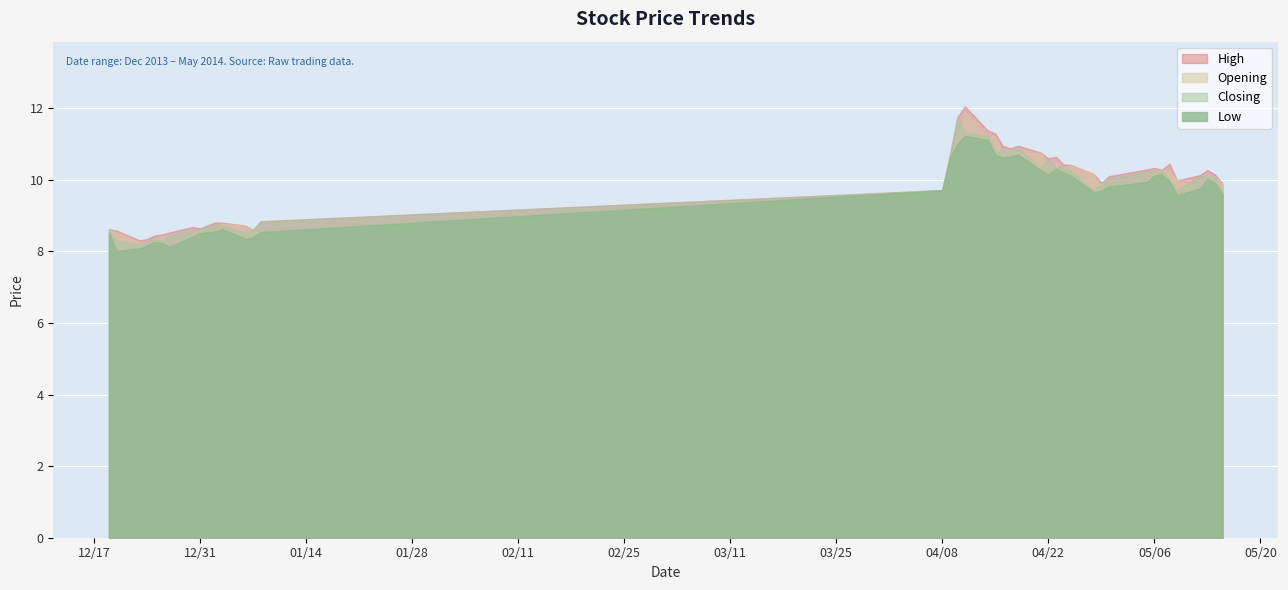

True or false: Opening and Low intersect in this chart.

False